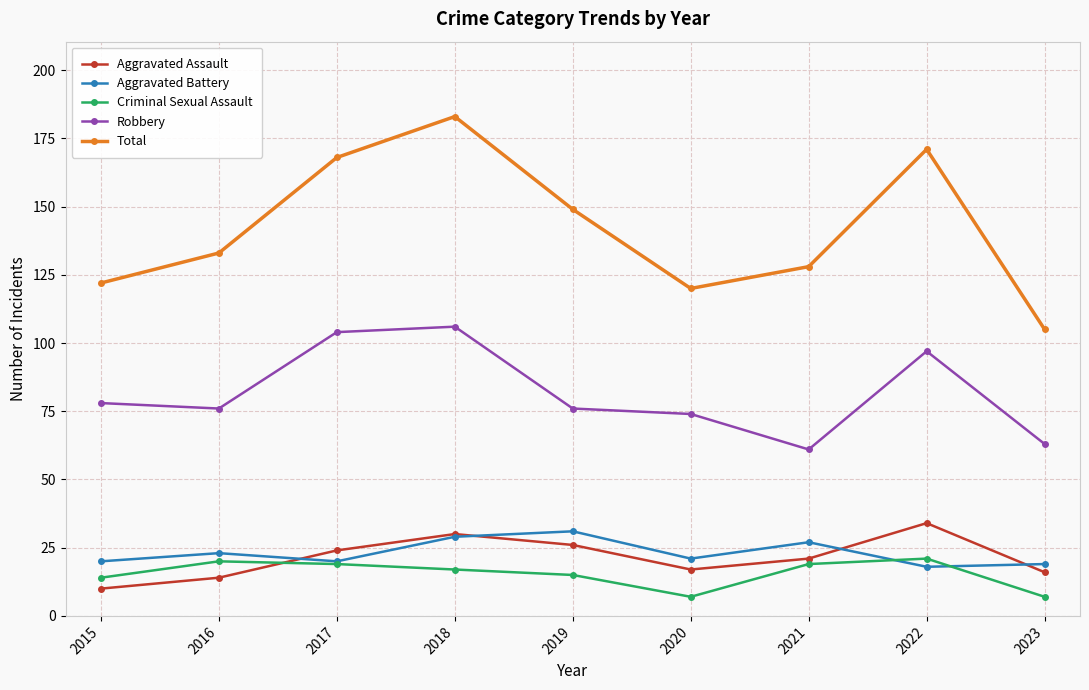

Reading left to right, transcribe all the data shown in this chart.

Aggravated Assault: 2015=10	2016=14	2017=24	2018=30	2019=26	2020=17	2021=21	2022=34	2023=16
Aggravated Battery: 2015=20	2016=23	2017=20	2018=29	2019=31	2020=21	2021=27	2022=18	2023=19
Criminal Sexual Assault: 2015=14	2016=20	2017=19	2018=17	2019=15	2020=7	2021=19	2022=21	2023=7
Robbery: 2015=78	2016=76	2017=104	2018=106	2019=76	2020=74	2021=61	2022=97	2023=63
Total: 2015=122	2016=133	2017=168	2018=183	2019=149	2020=120	2021=128	2022=171	2023=105